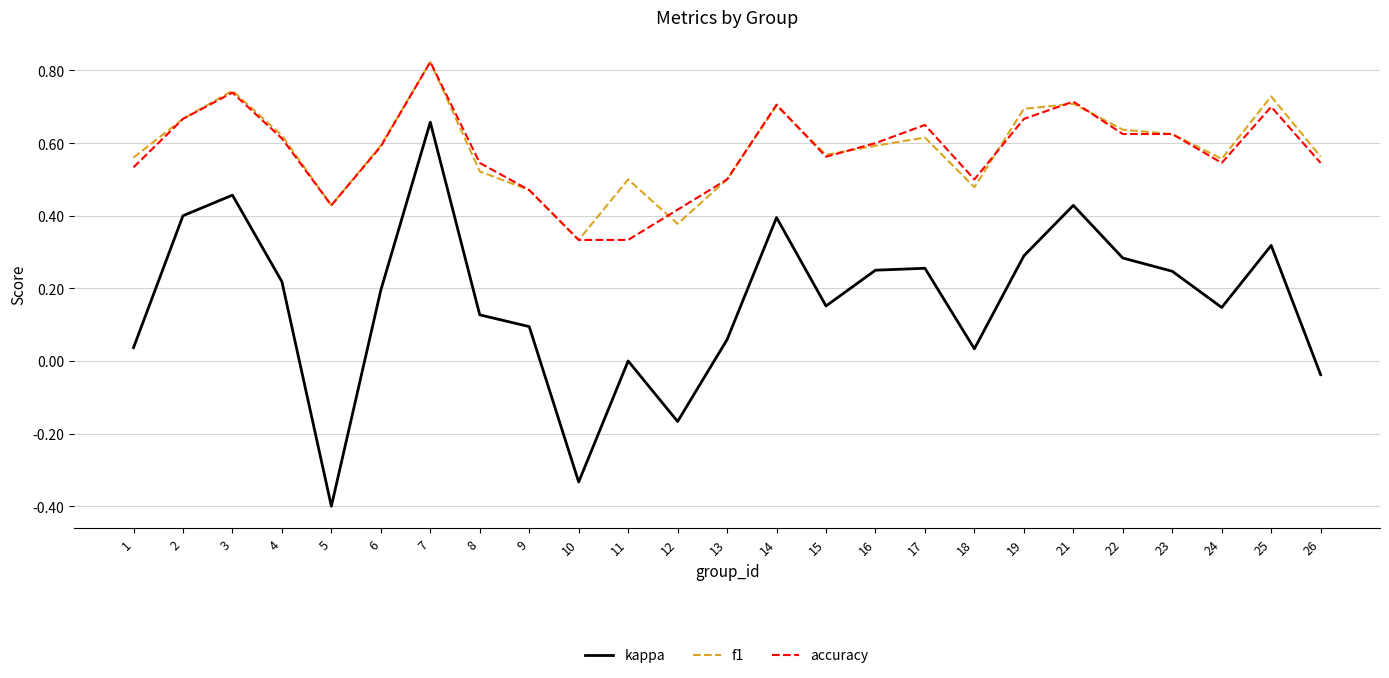

Which series has the widest spread of values?

kappa